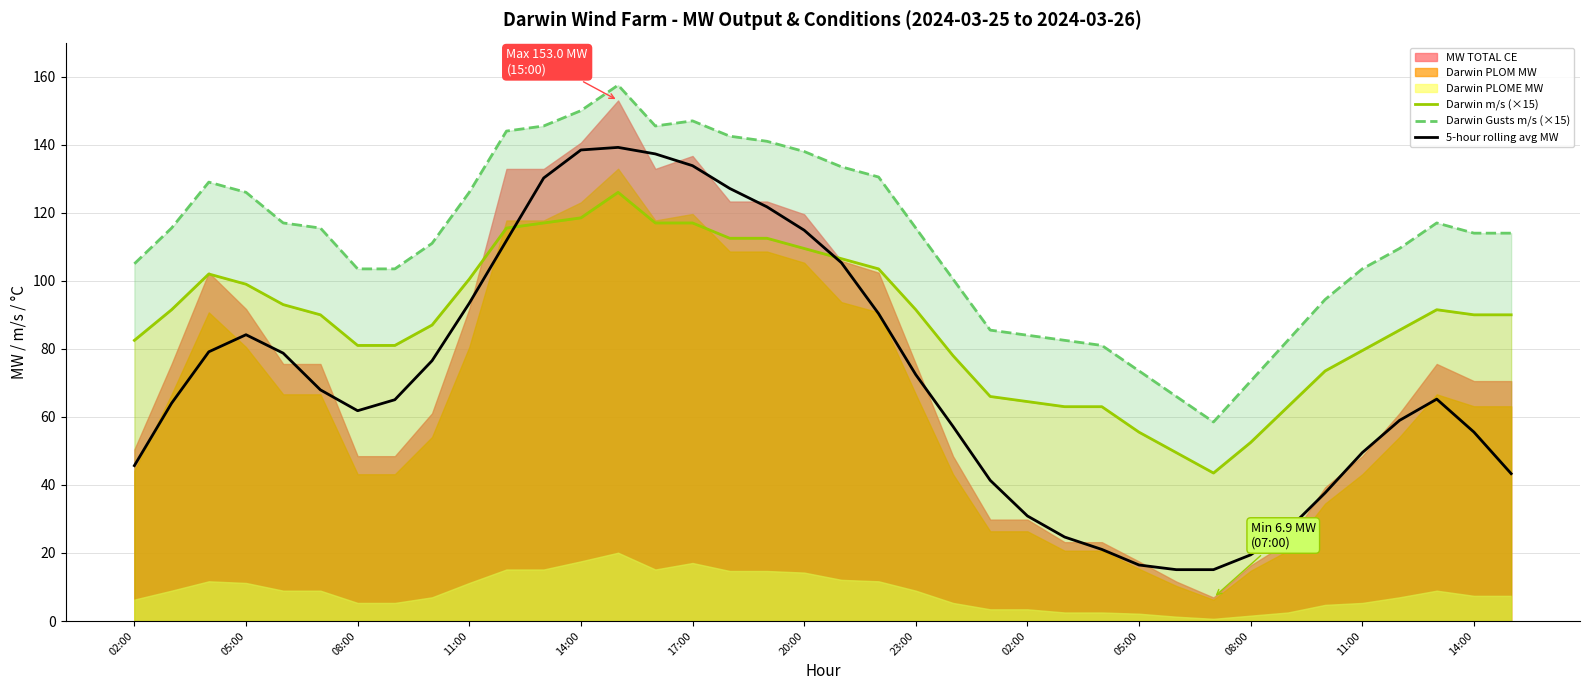

How many data points in Darwin m/s (×15) are less than 90?

17